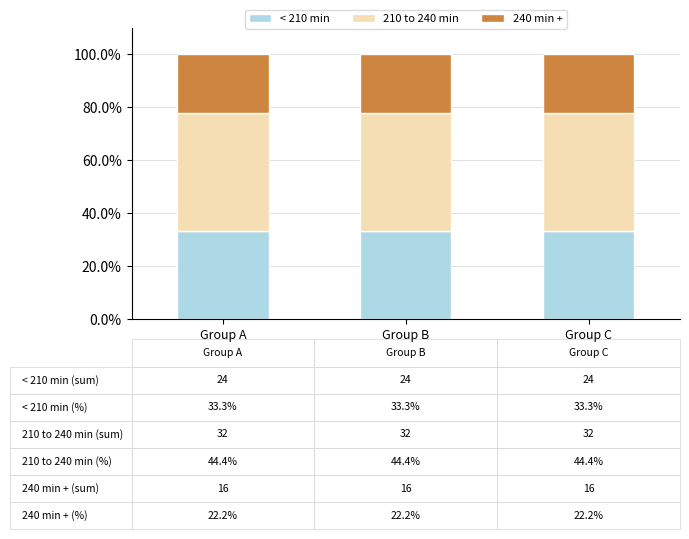

What is the total value across all series at Group C?

100.0